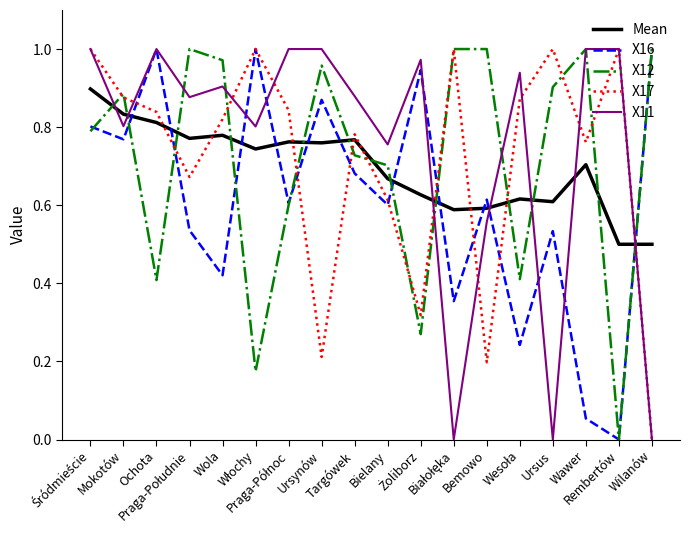

At how many categories does at least one series exceed 0?

18